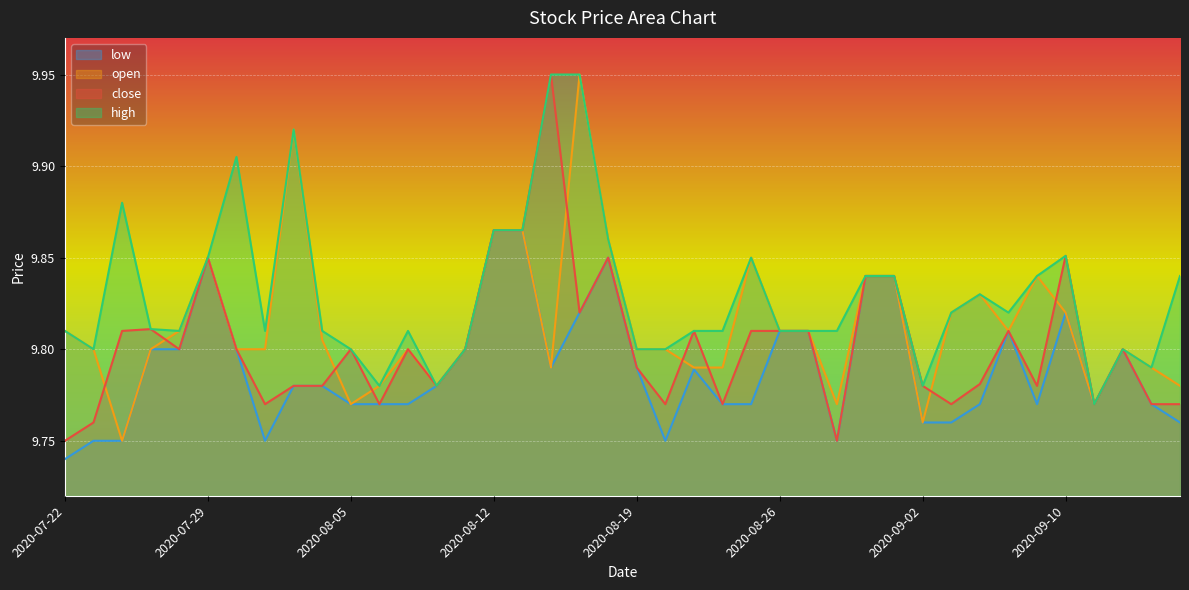

What position from the right is 2020-08-05?

30